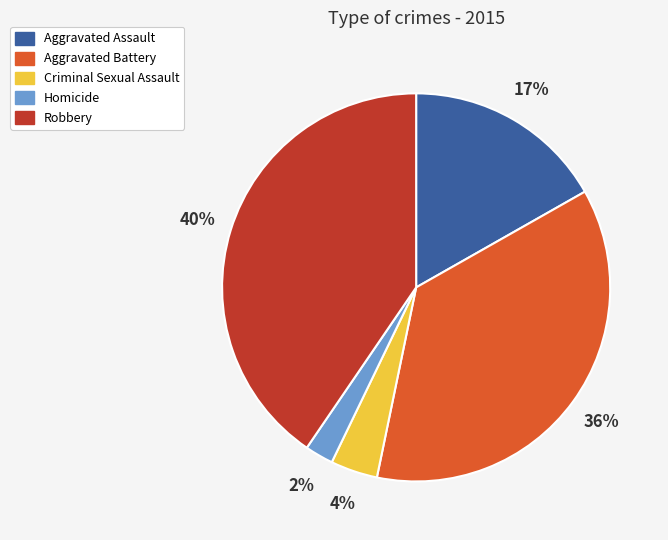

Rank the categories by value from highest to lowest.

Robbery, Aggravated Battery, Aggravated Assault, Criminal Sexual Assault, Homicide